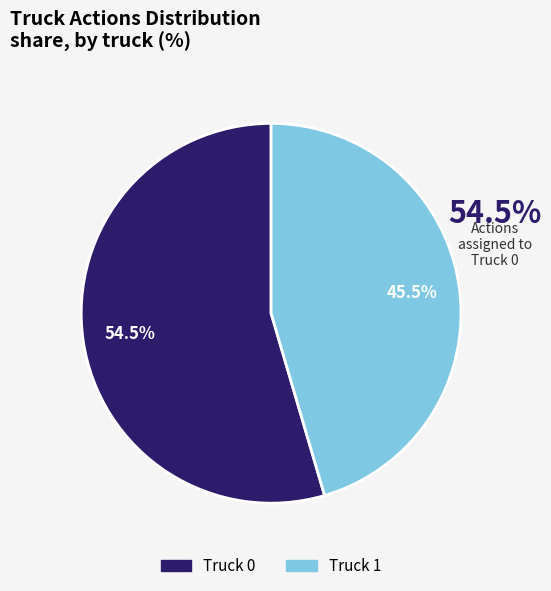

Which slice is the smallest?

Truck 1